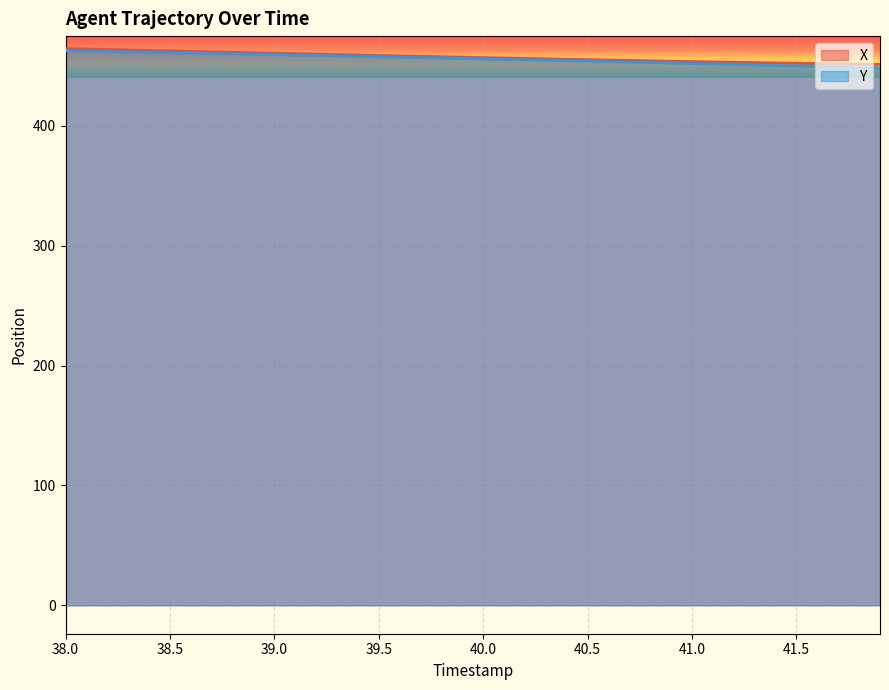

What is the greatest value displayed?

464.6